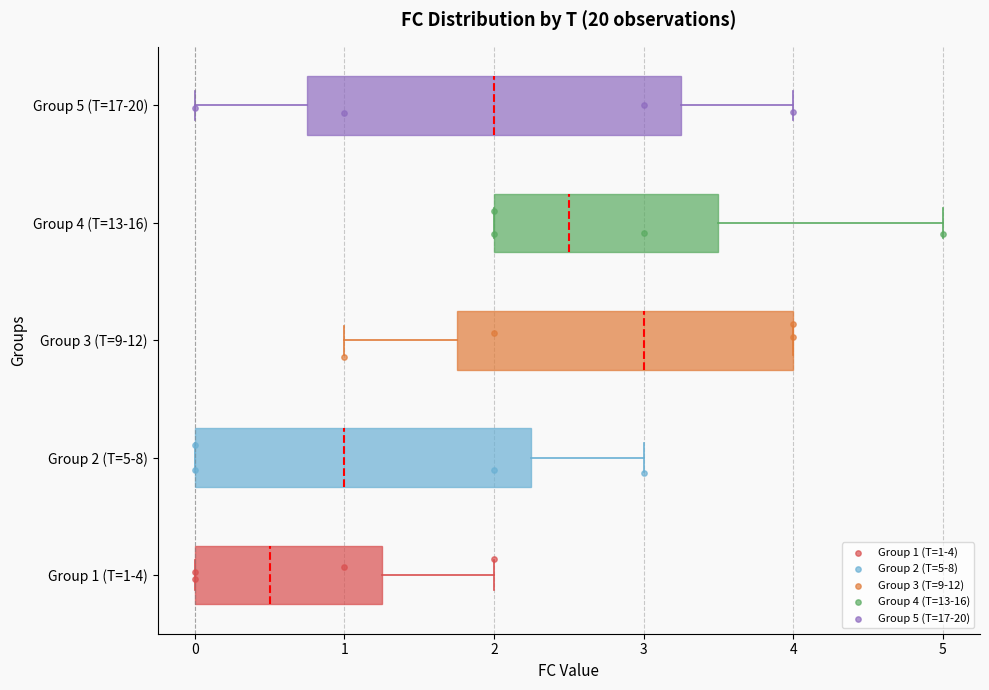

Which box is the widest, from its left edge to its right edge?

Group 5 (T=17-20)